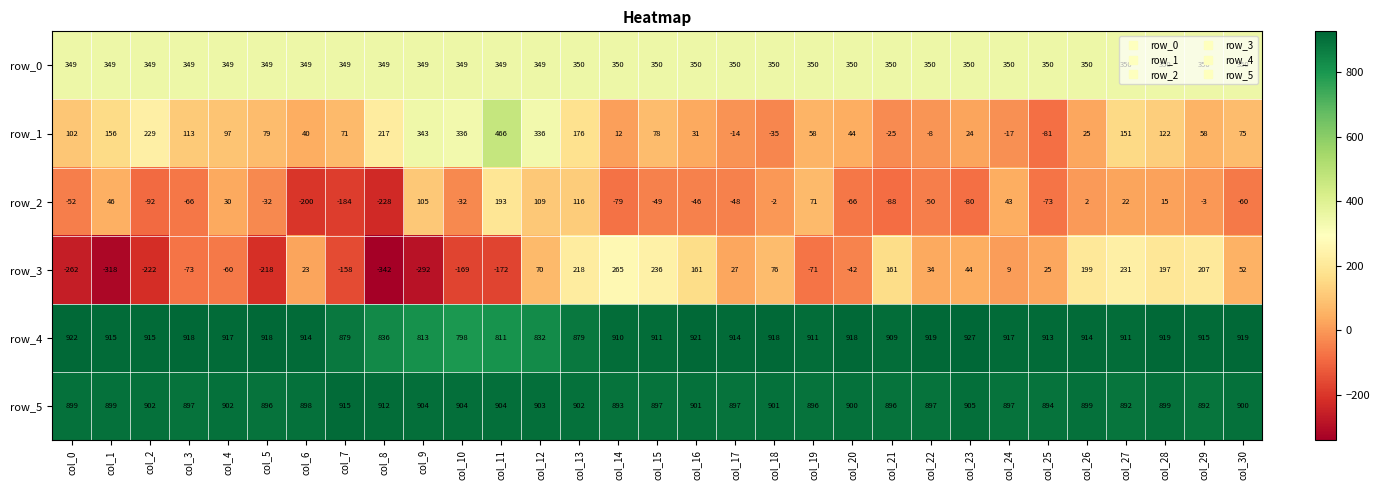

What is the difference between the row_0 values at col_19 and col_13?

0